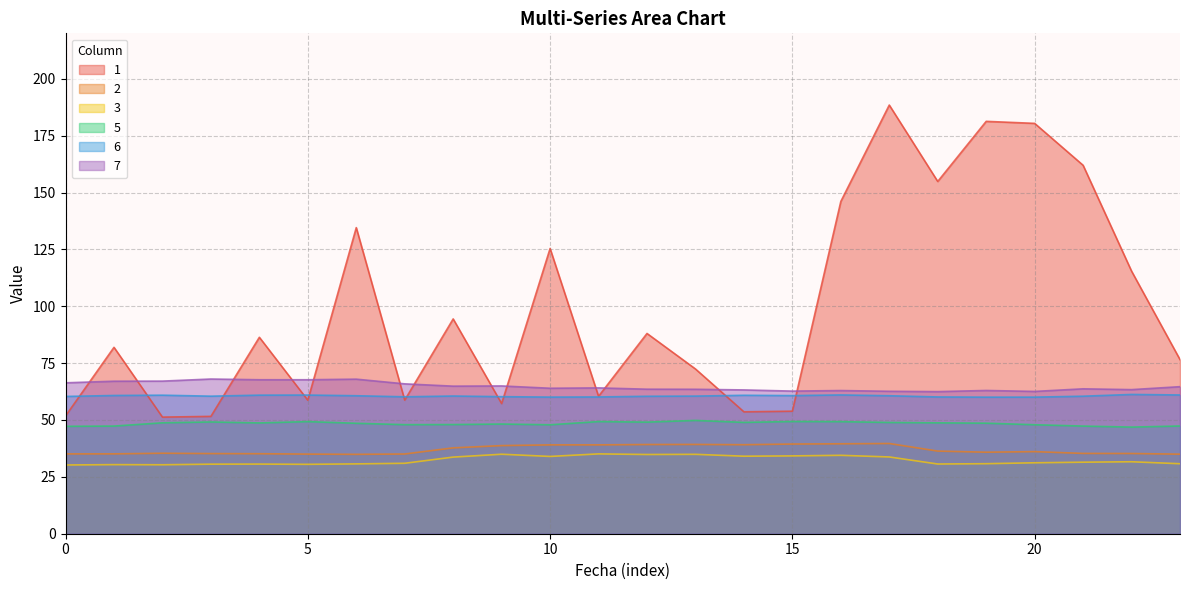

True or false: 3 has more than 2 interior local peaks.

True